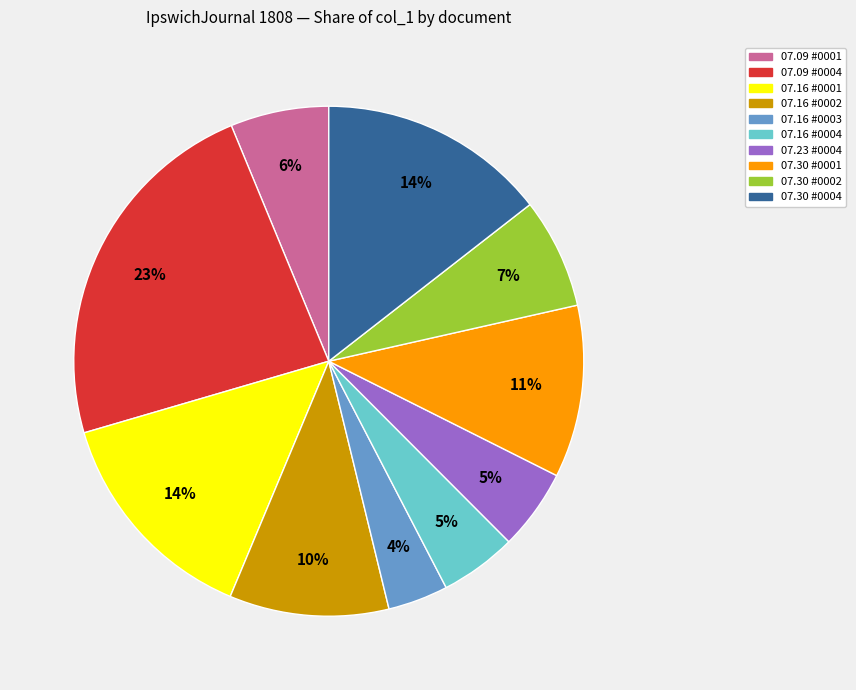

To the nearest percent, what is the difference between the largest and smallest slice percentages?

19%